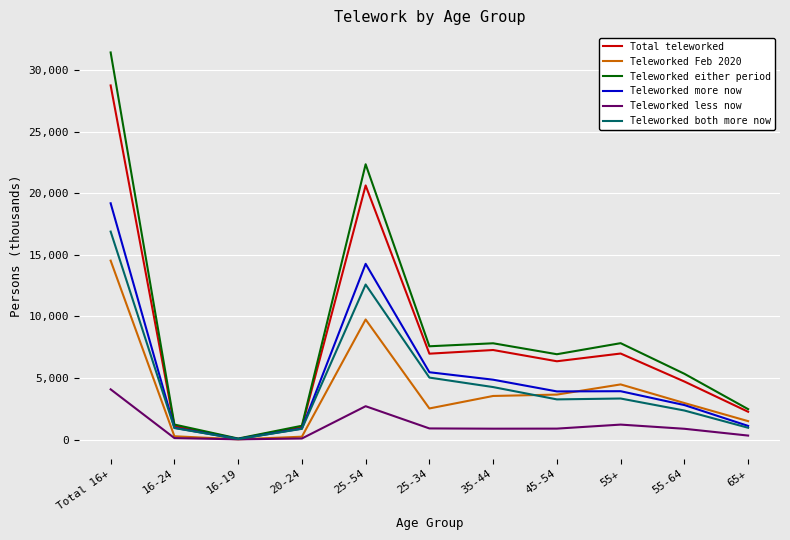

Which series has the largest range (max minus min)?

Teleworked either period